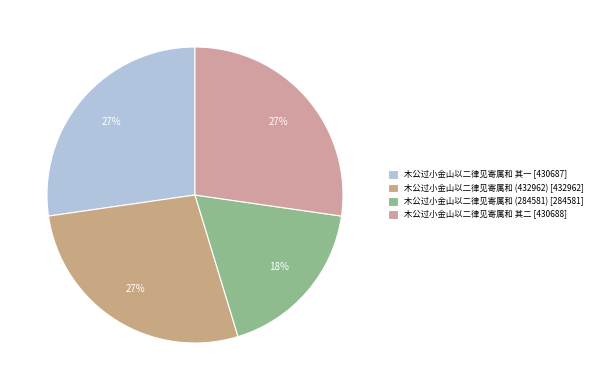

How many segments does this pie chart have?

4